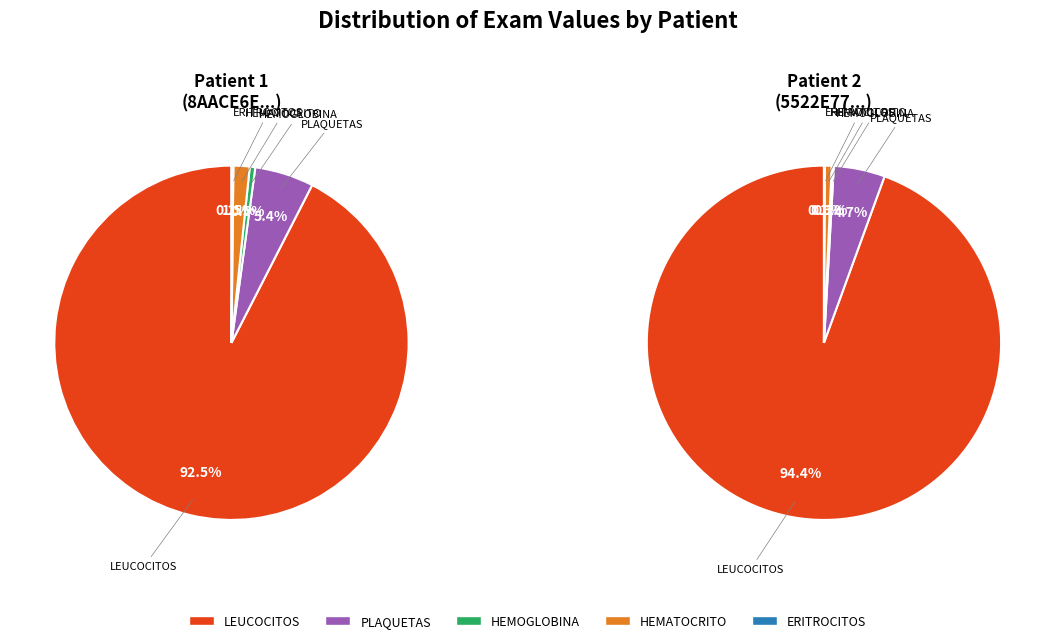

Combined, what portion of the pie is 8AACE6EFE766389F98E3EA727DF9858B and 5522E77F081428DE78F03CFE0749F54A?

100.0%